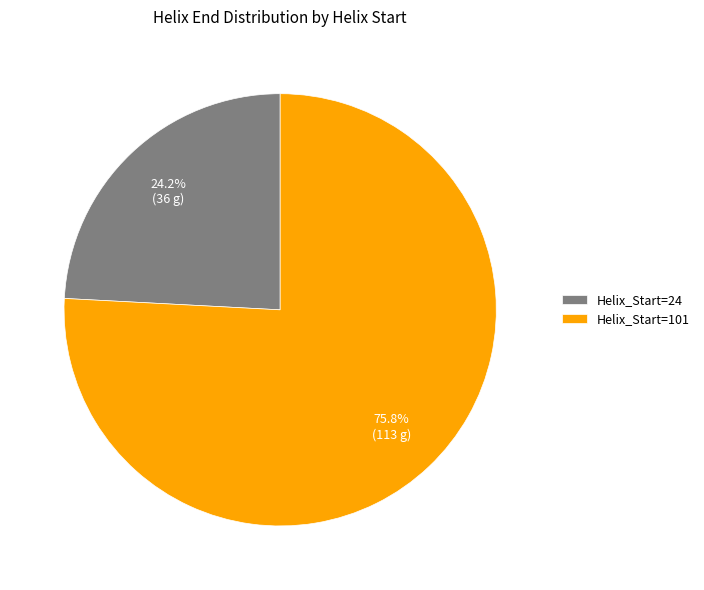

To the nearest percent, what is the average slice percentage?

50%